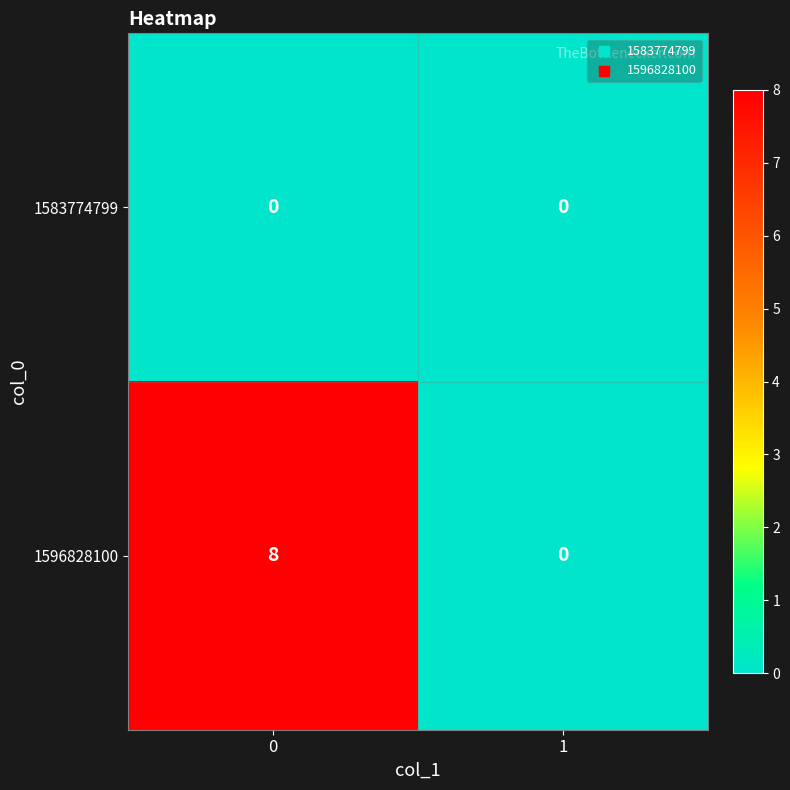

Which series changed the most between 0 and 1?

1596828100